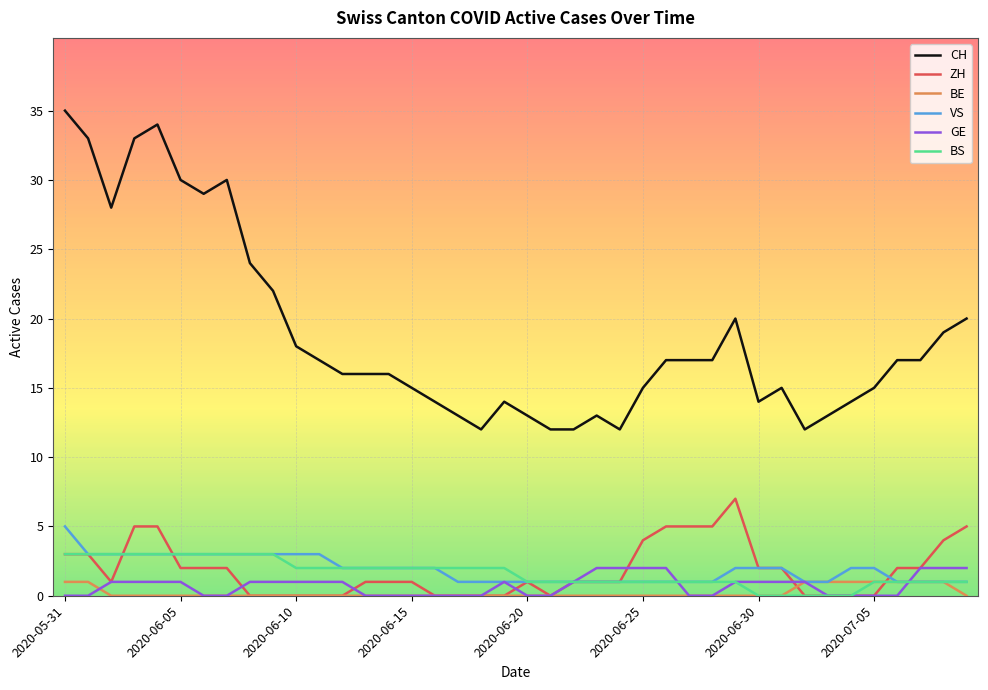

Does the chart display data point markers on the line(s)?

No